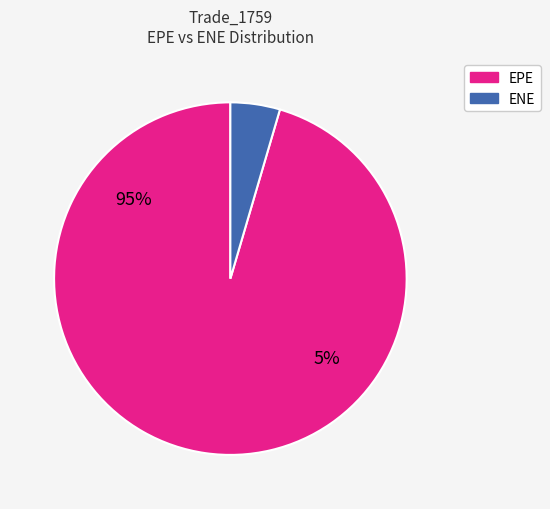

Rank the categories by value from lowest to highest.

ENE, EPE